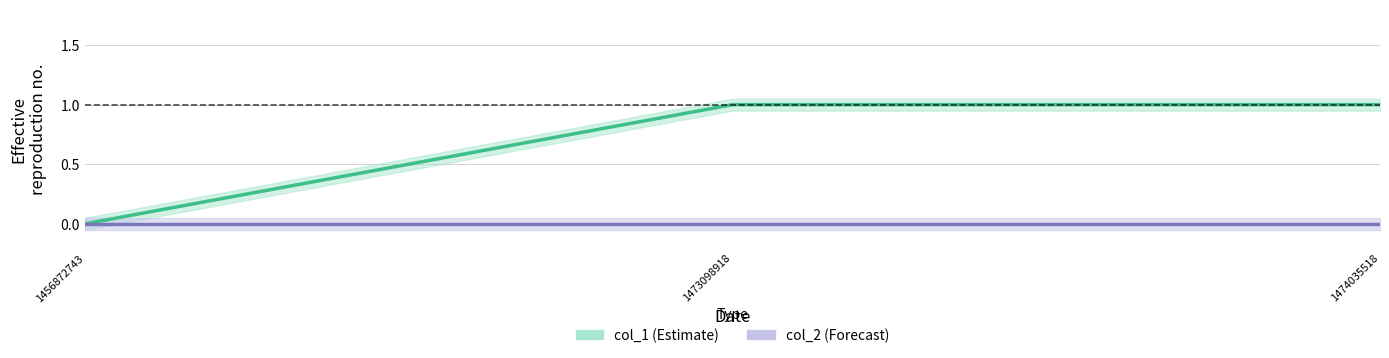

The value at 1473098918 is 1. True or false?

True